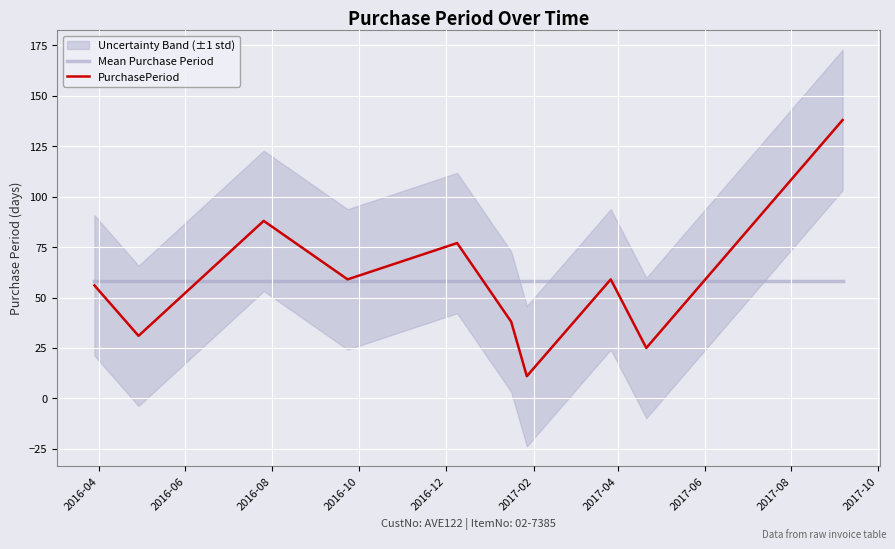

Does the chart display data point markers on the line(s)?

No